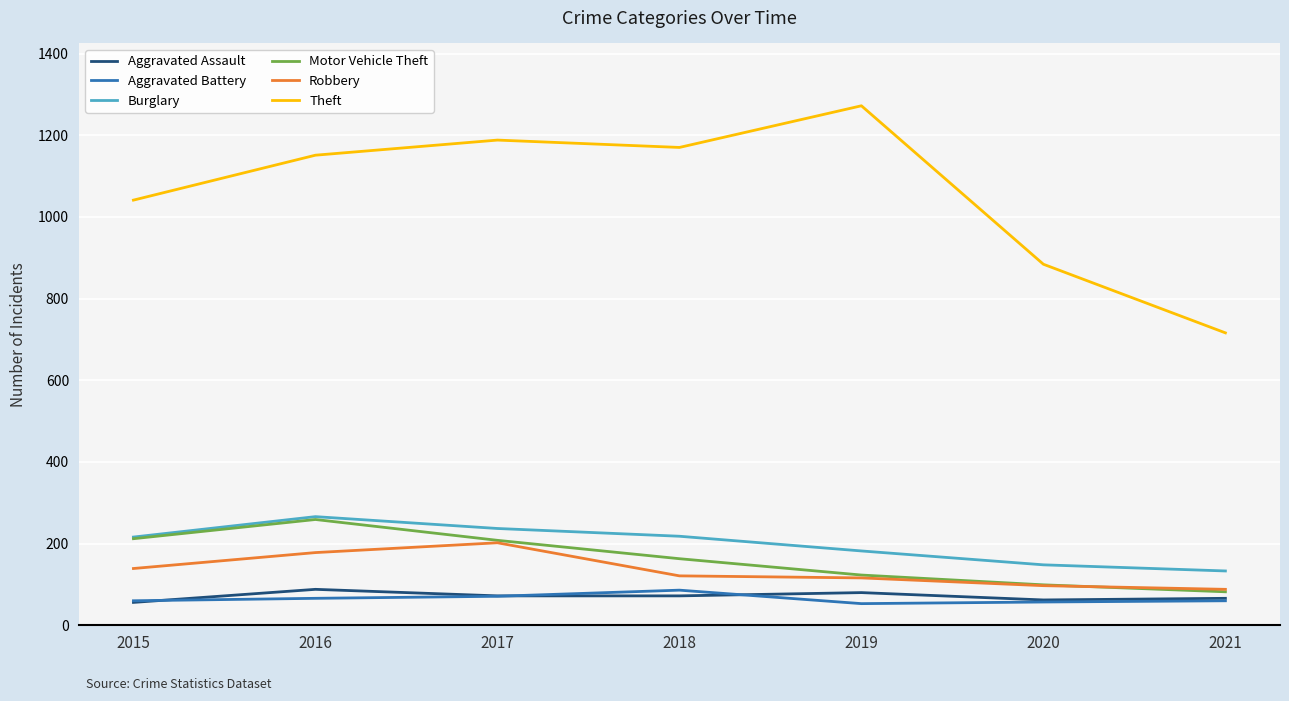

Is it true that Burglary equals 148 at 2020?

True